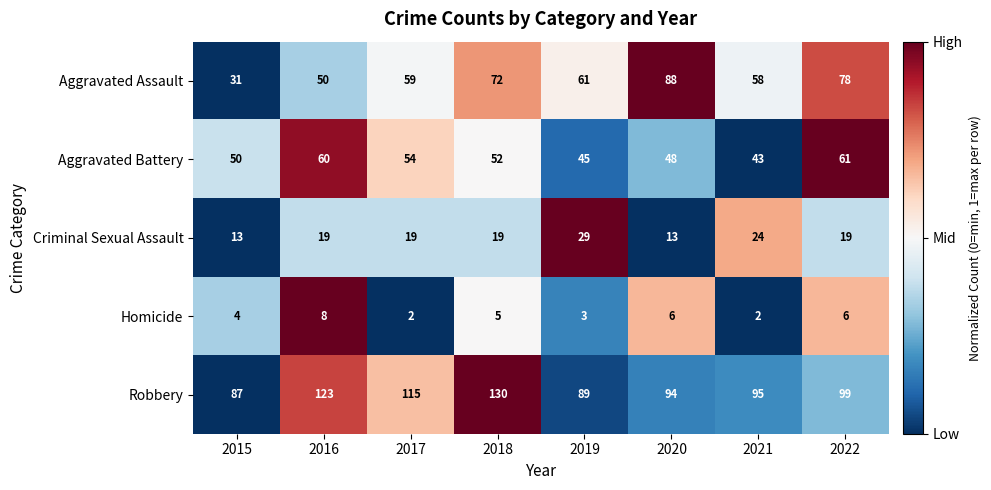

What is the approximate value of Robbery at 2015, to the nearest 10?

90